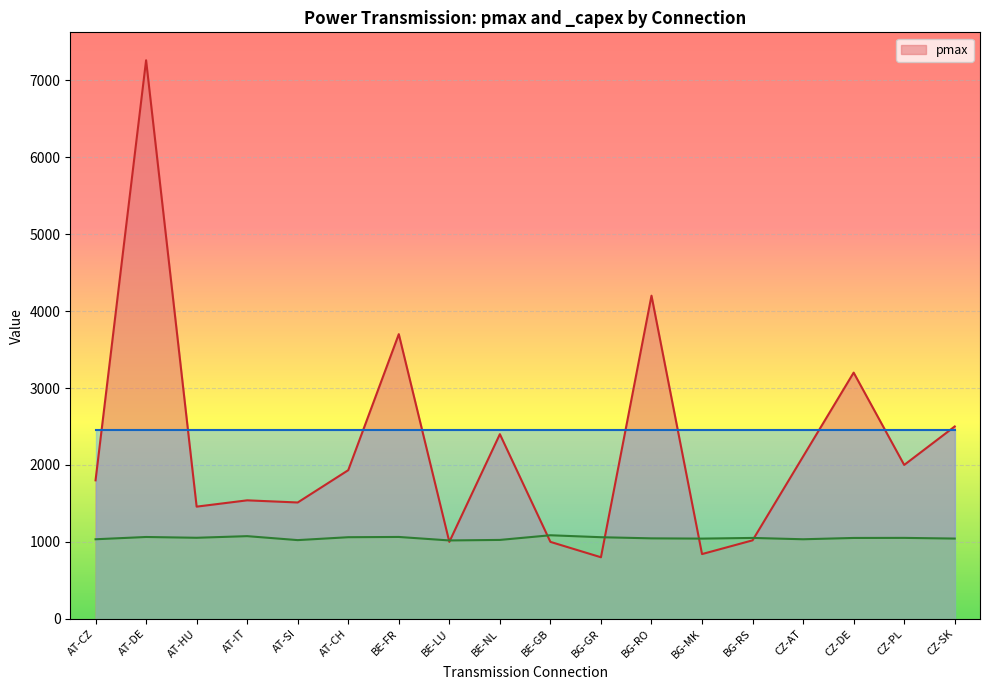

What is the label of the 9th point from the left?

BE-NL